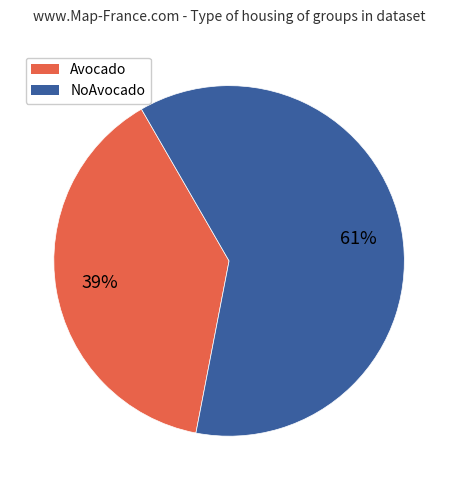

Rank the categories by value from lowest to highest.

Avocado, NoAvocado